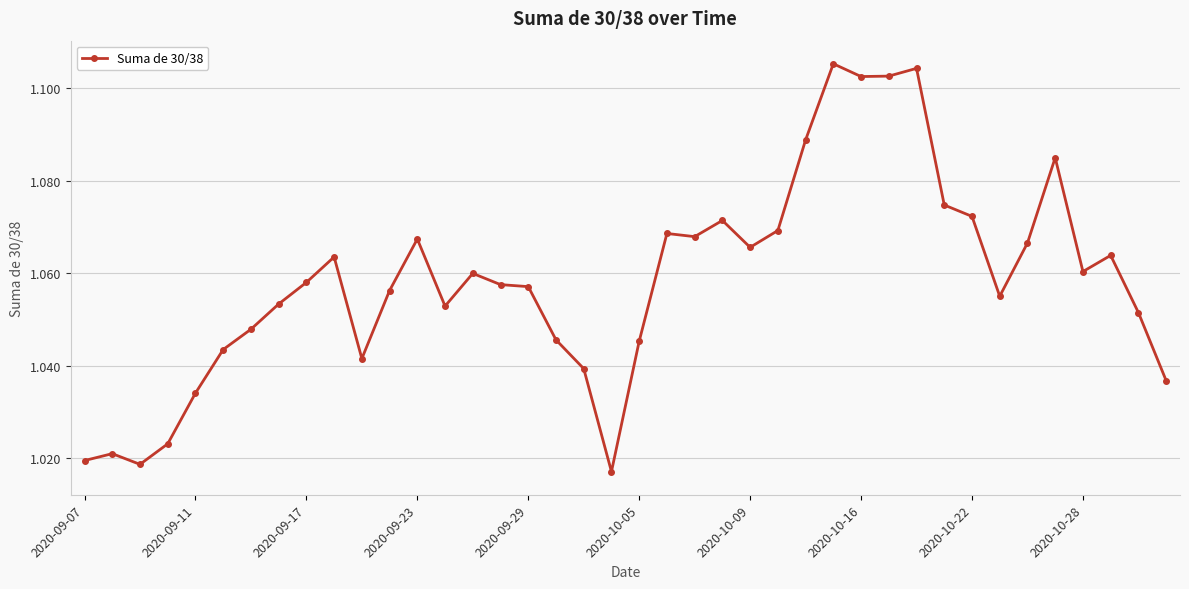

What is the sum of all values?

42.3